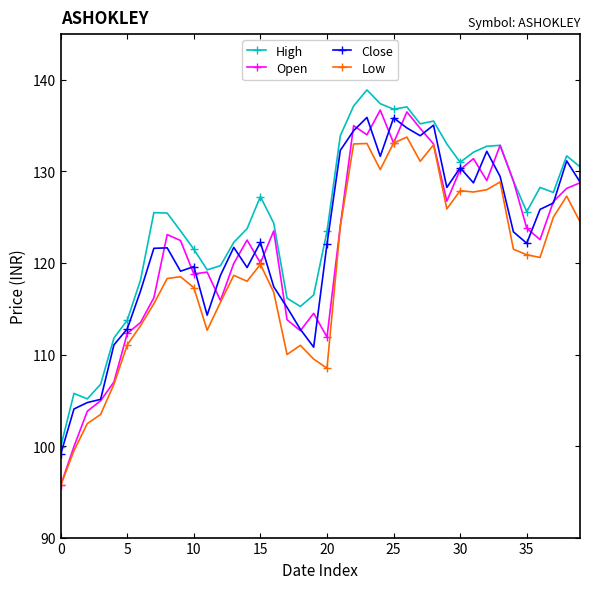

Which series has the widest spread of values?

Open